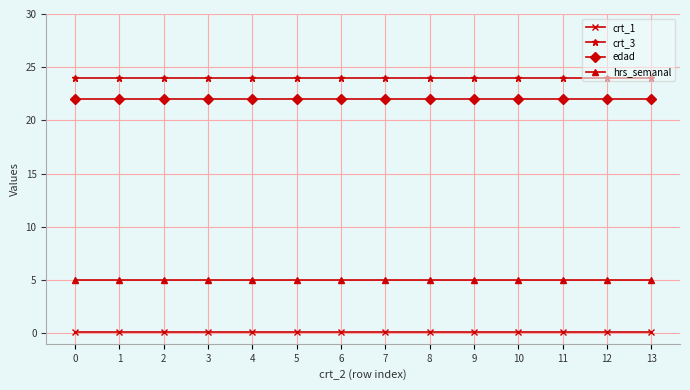

What is the value of the edad point at the 1st from the left?

22.0